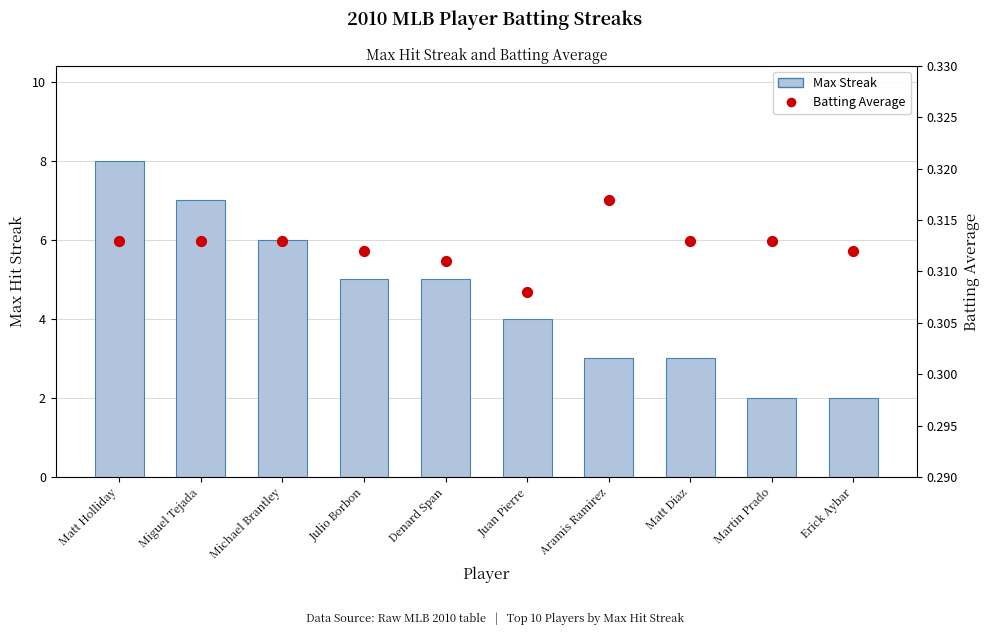

Which series contains the lowest Y value?

Batting Average